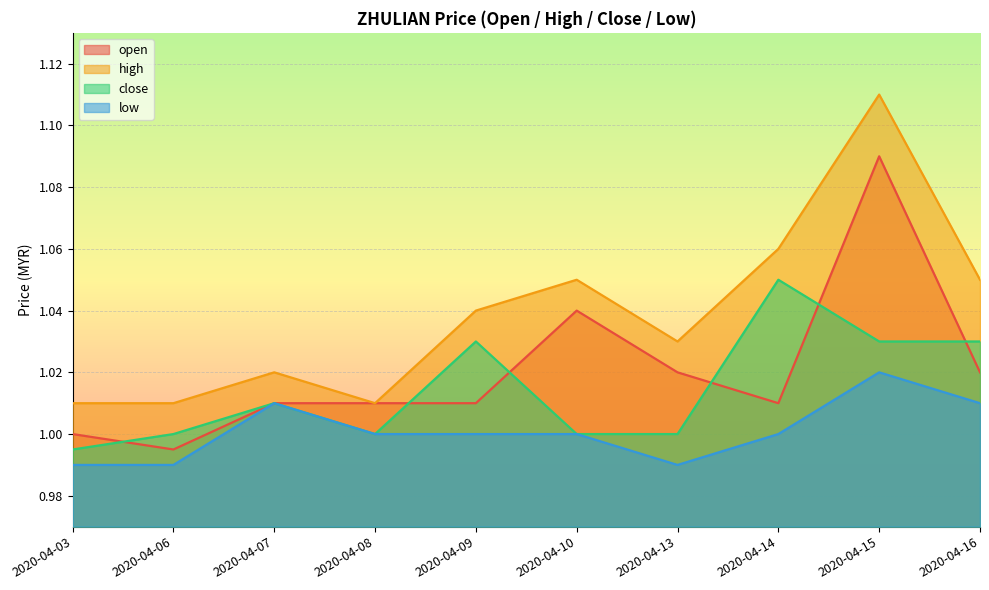

What is the value of the high point at the 2nd from the left?

1.0